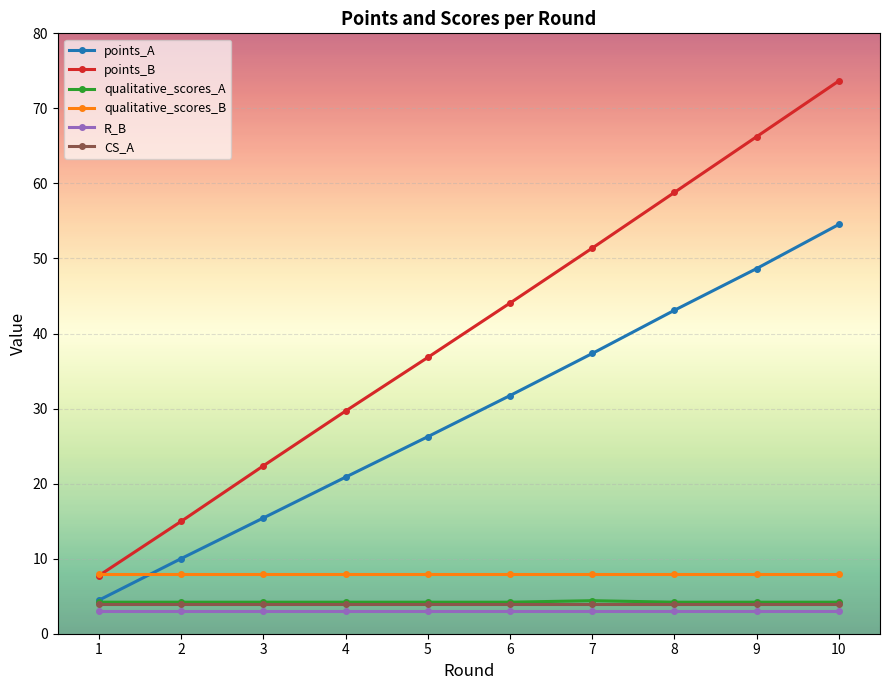

True or false: points_A and points_B cross at least once.

False